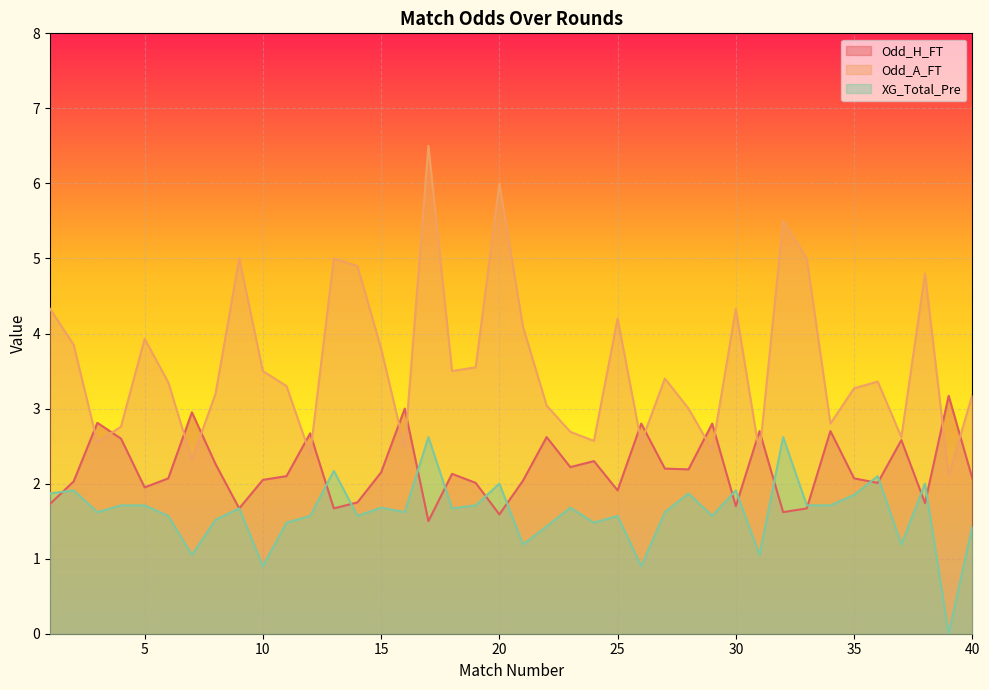

Reading left to right, extract all data points from this chart.

Odd_H_FT: 1.7	2.0	2.8	2.6	1.9	2.1	3.0	2.3	1.7	2.0	2.1	2.7	1.7	1.8	2.1	3.0	1.5	2.1	2.0	1.6	2.0	2.6	2.2	2.3	1.9	2.8	2.2	2.2	2.8	1.7	2.7	1.6	1.7	2.7	2.1	2.0	2.6	1.7	3.2	2.1
Odd_A_FT: 4.3	3.9	2.5	2.8	3.9	3.4	2.3	3.2	5.0	3.5	3.3	2.4	5.0	4.9	3.8	2.5	6.5	3.5	3.5	6.0	4.1	3.0	2.7	2.6	4.2	2.5	3.4	3.0	2.5	4.3	2.4	5.5	5.0	2.8	3.3	3.4	2.6	4.8	2.1	3.2
XG_Total_Pre: 1.9	1.9	1.6	1.7	1.7	1.6	1.1	1.5	1.7	0.9	1.5	1.6	2.2	1.6	1.7	1.6	2.6	1.7	1.7	2.0	1.2	1.4	1.7	1.5	1.6	0.9	1.6	1.9	1.6	1.9	1.1	2.6	1.7	1.7	1.9	2.1	1.2	2.0	0.0	1.4